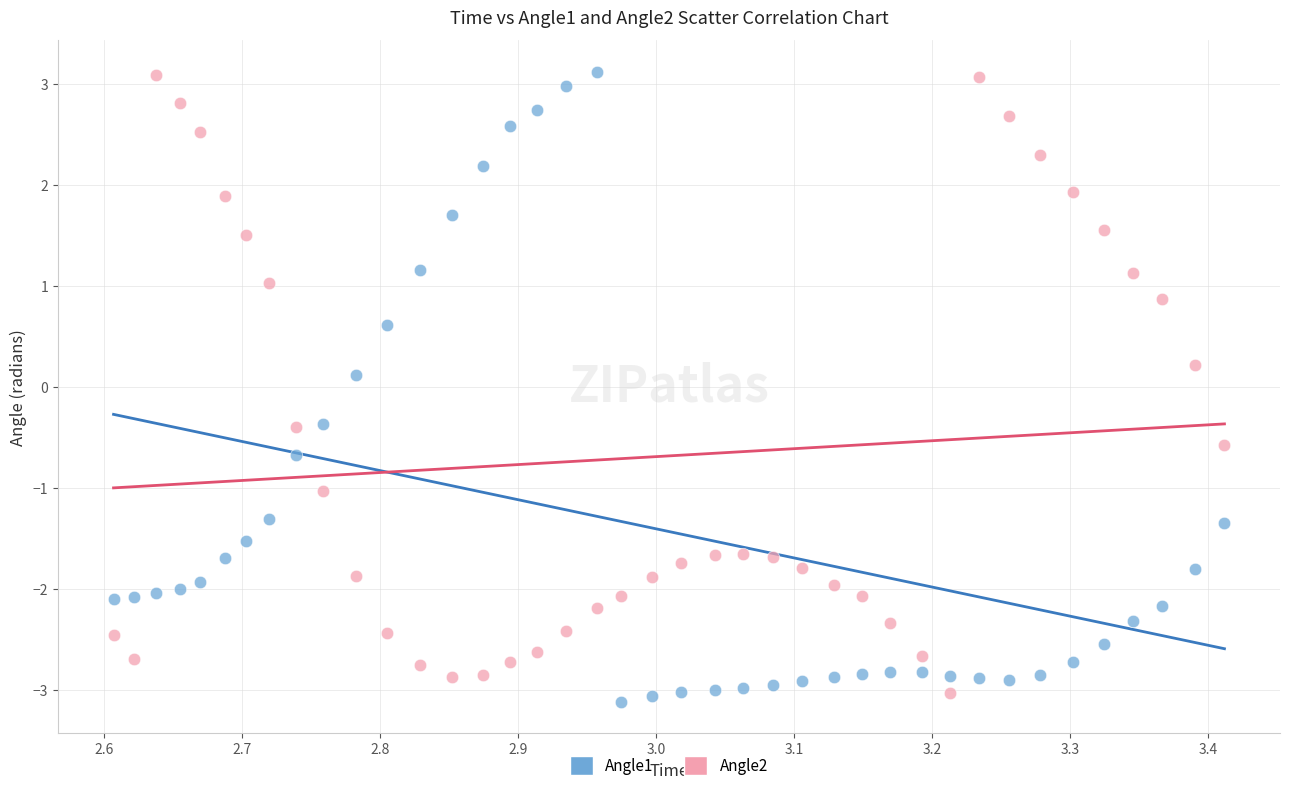

Which series has the widest spread of Y values?

Angle1